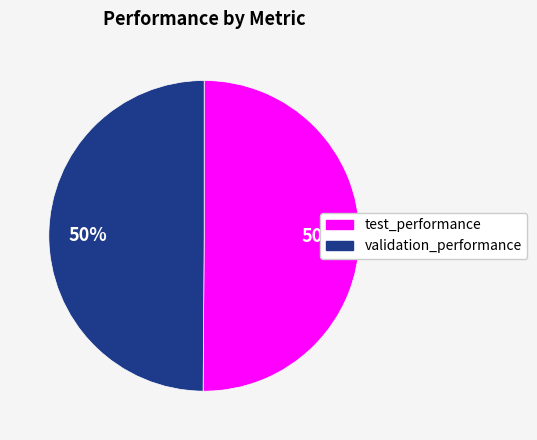

To the nearest percent, what is the average slice percentage?

50%